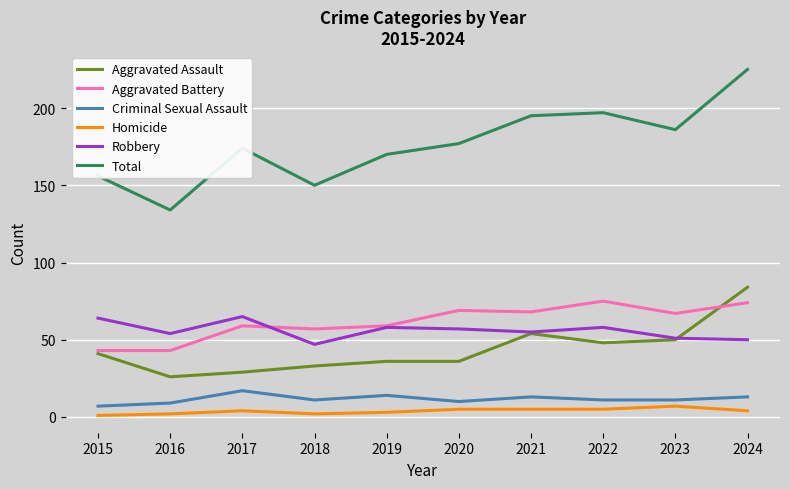

What value does the Aggravated Assault series have at 2019, to the nearest 5?

35